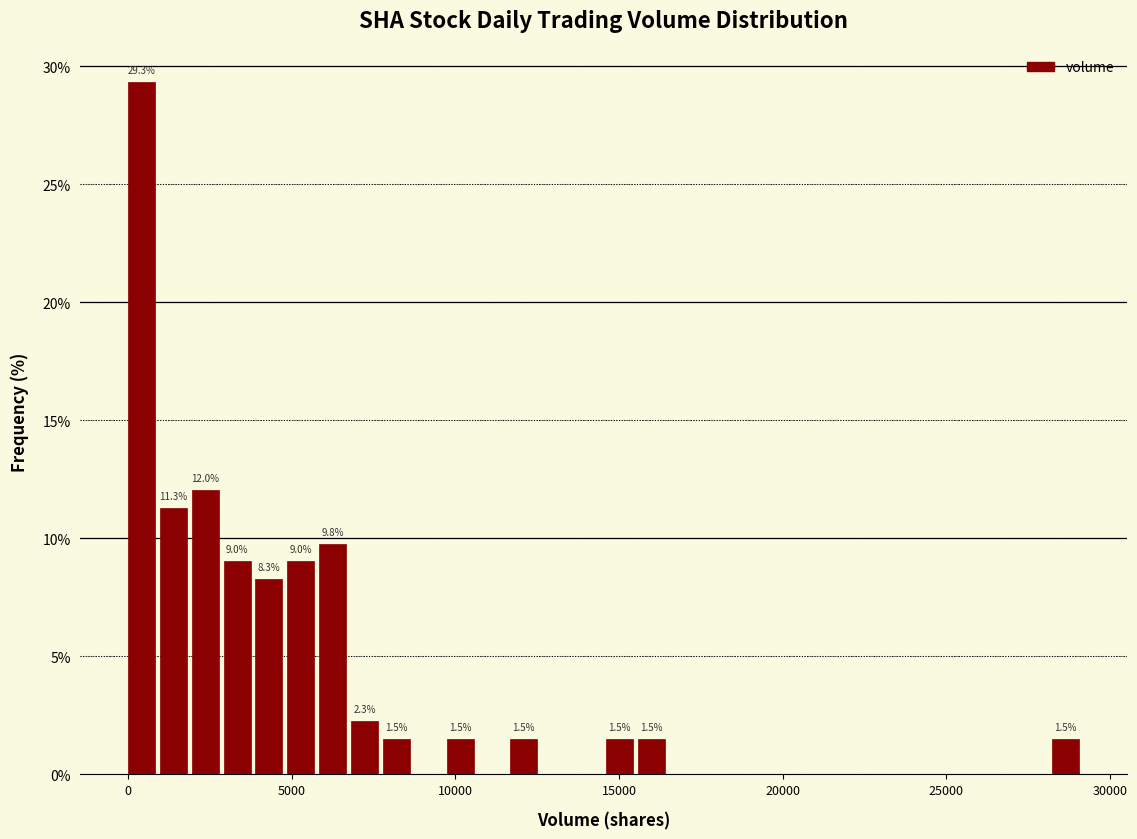

Around what value on the x-axis is the tallest bar? Give the approximate position of its centre, as read against the axis.

500